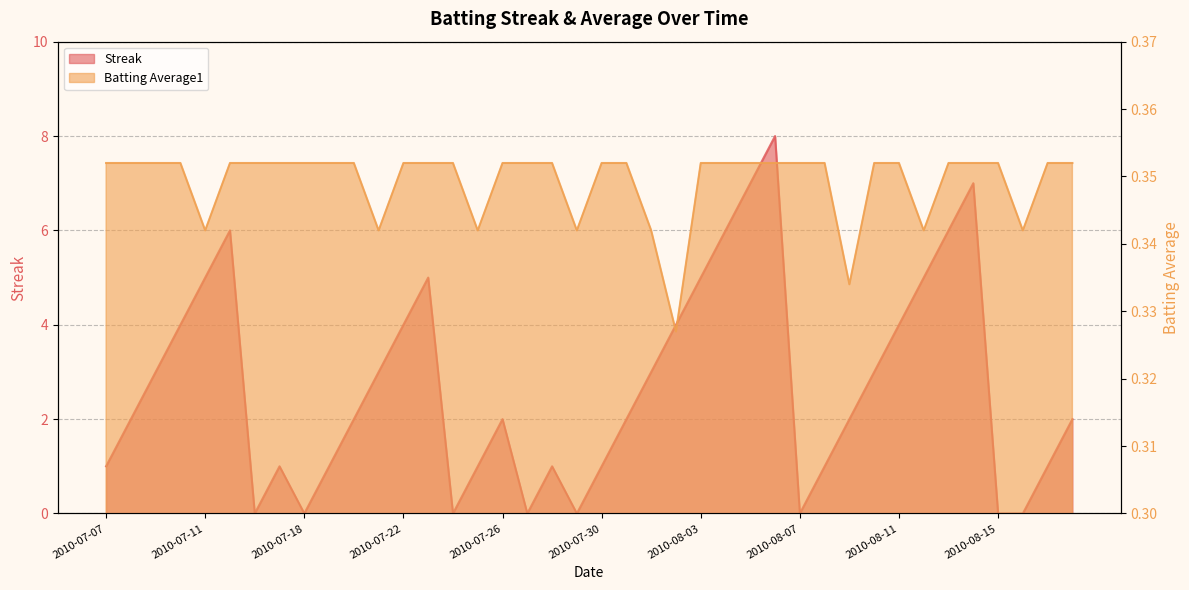

What is the value of the Streak point at the 33rd from the left?

4.0